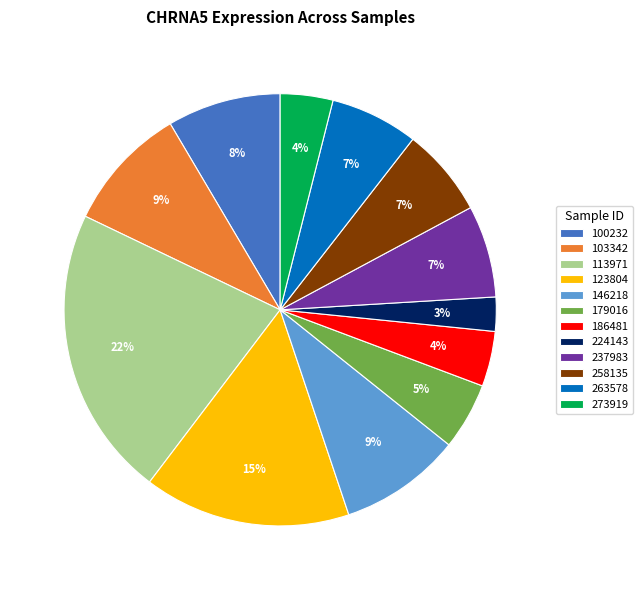

Approximately how many times larger is the value at 273919 compared to 179016?

0.8